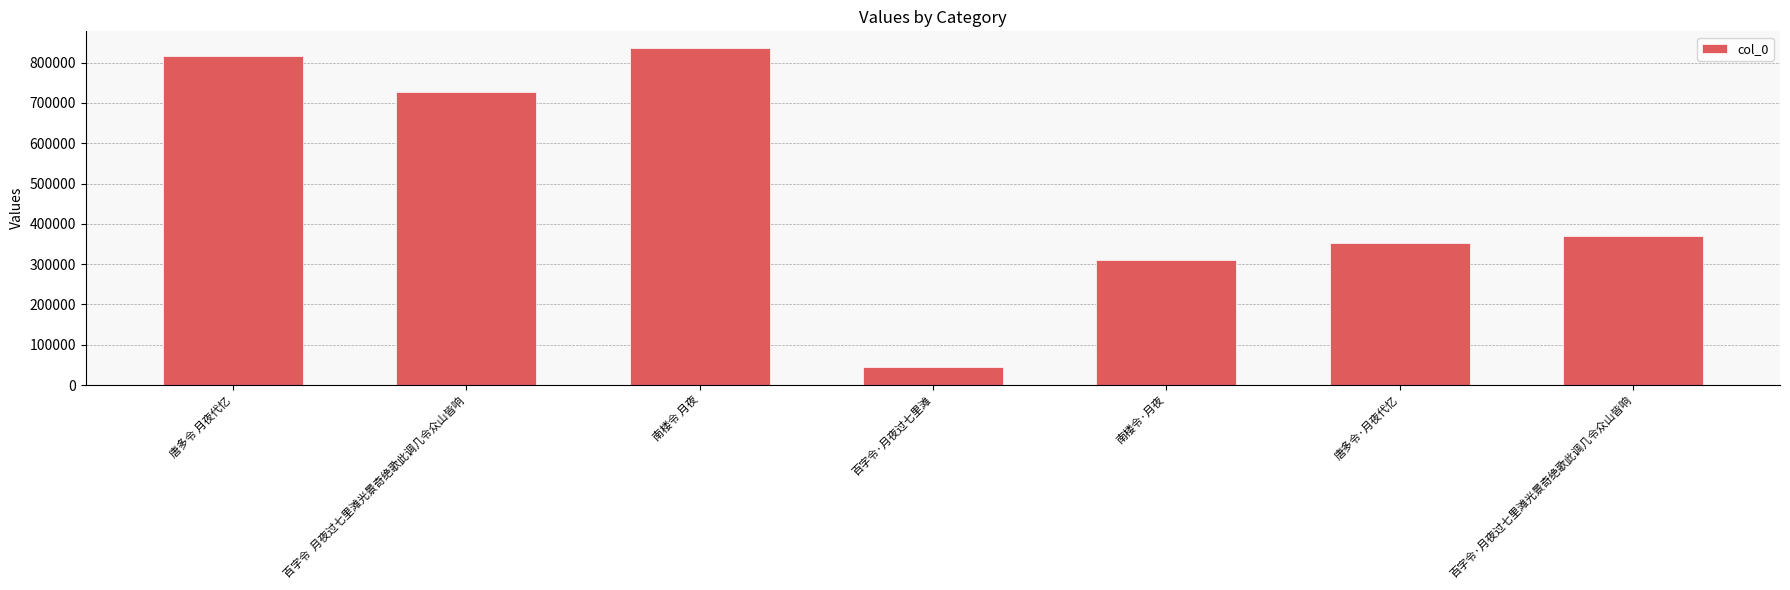

Are the bars horizontal?

No